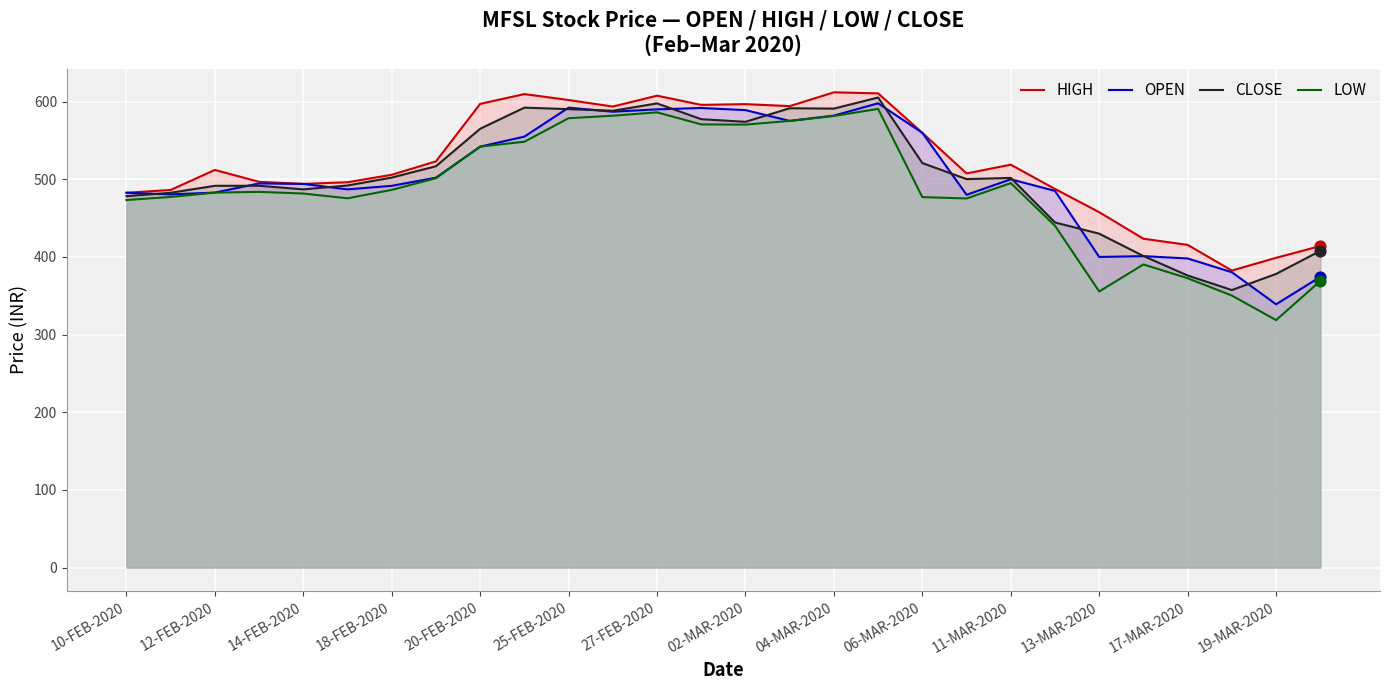

What are all the series names shown in the legend?

HIGH, OPEN, CLOSE, LOW